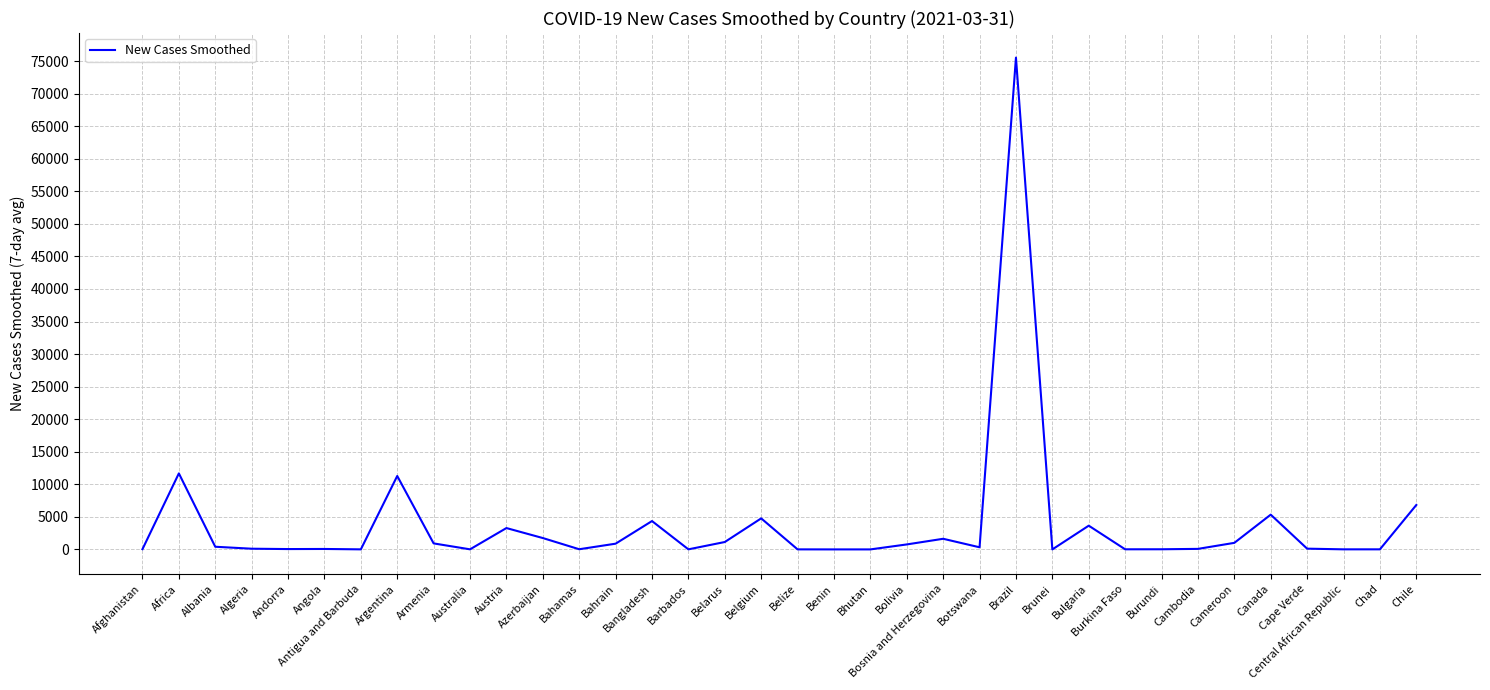

What is the difference between the maximum and minimum values?

75533.7